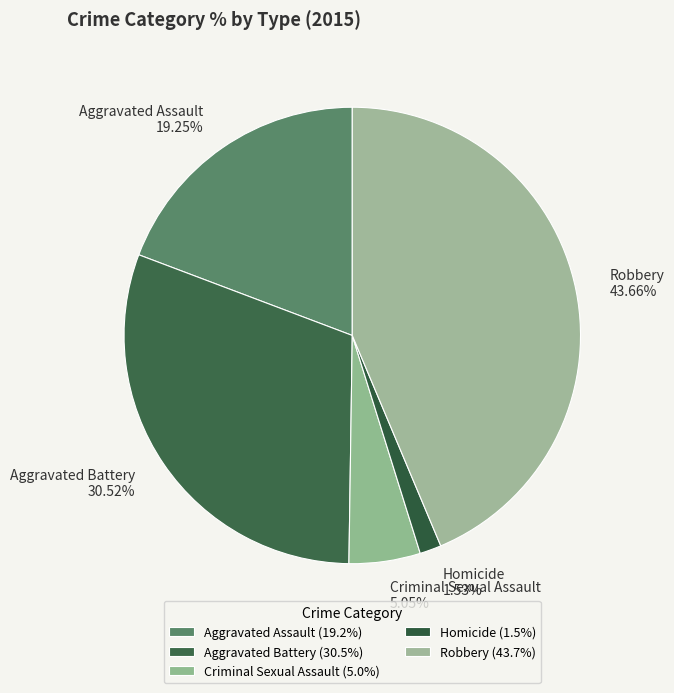

How much of the chart is everything except Robbery?

56.3%